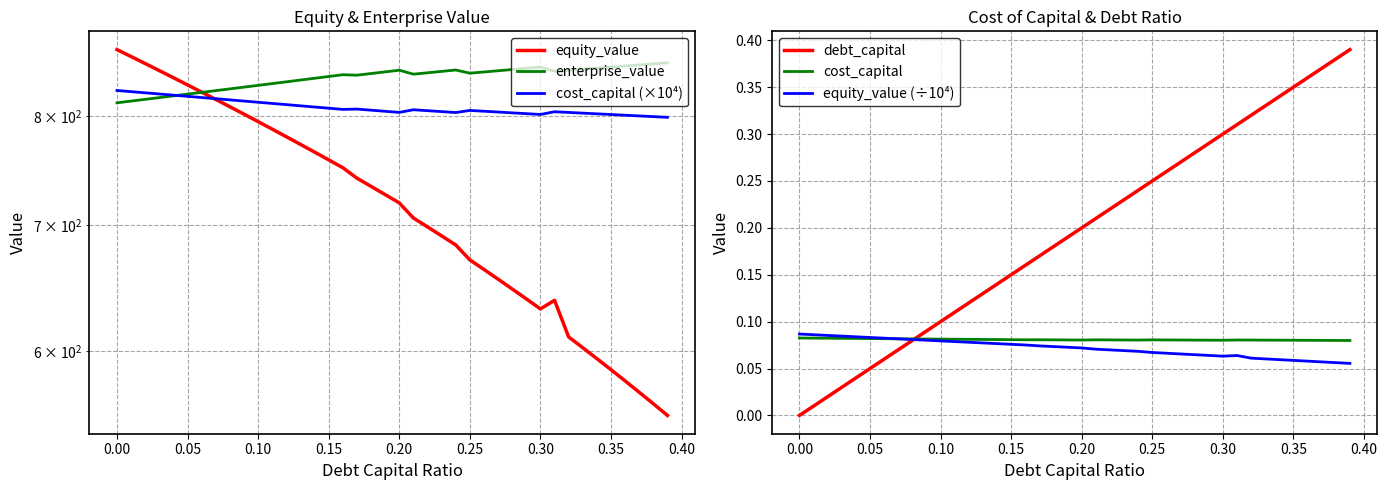

Is this an area chart (filled region under the line)?

No